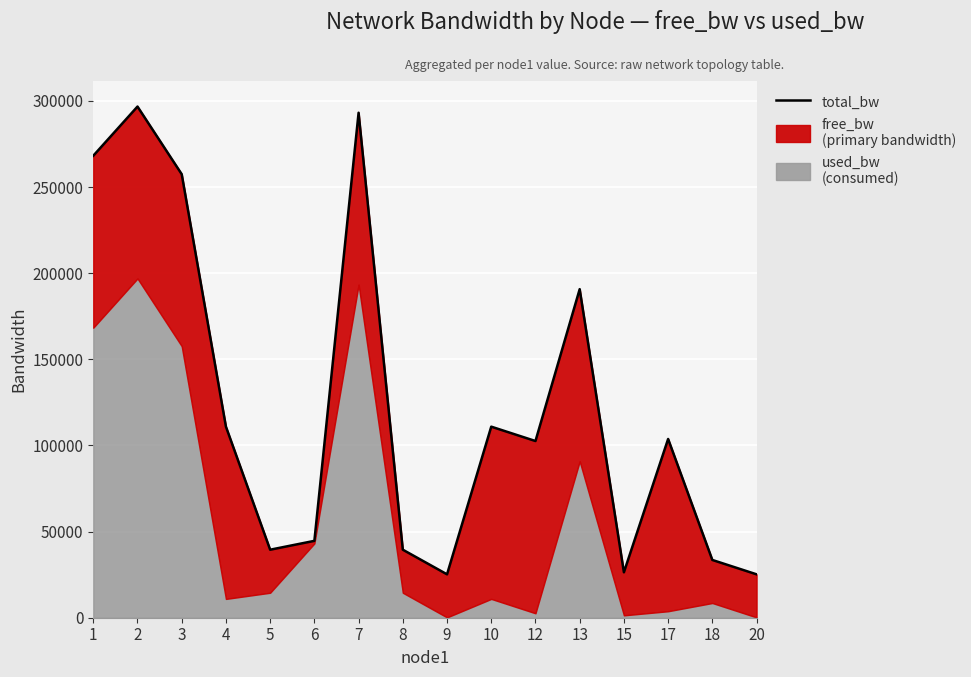

How many categories are shown in the chart?

16